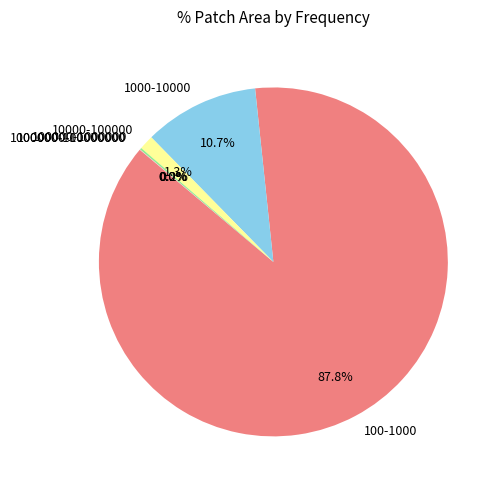

Does 10000-100000 represent more than half of the total?

No